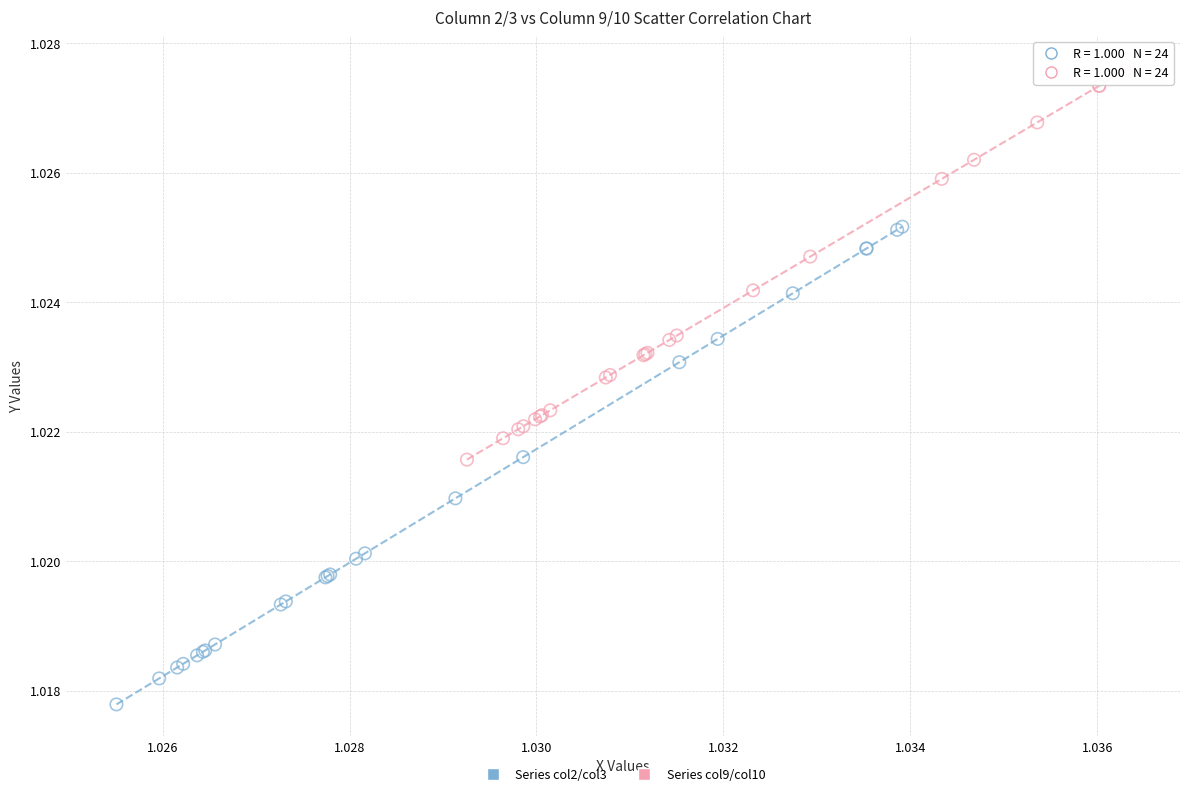

Which series contains the highest Y value?

Series col9/col10